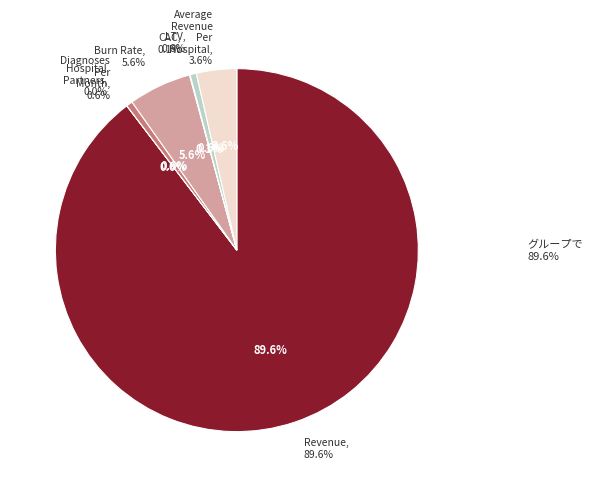

Is Diagnoses Per Month the majority of the pie?

No